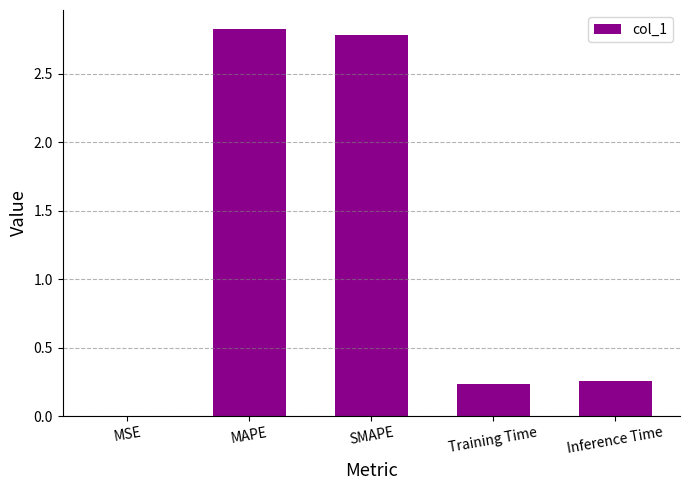

What is the maximum value shown in the chart?

2.8